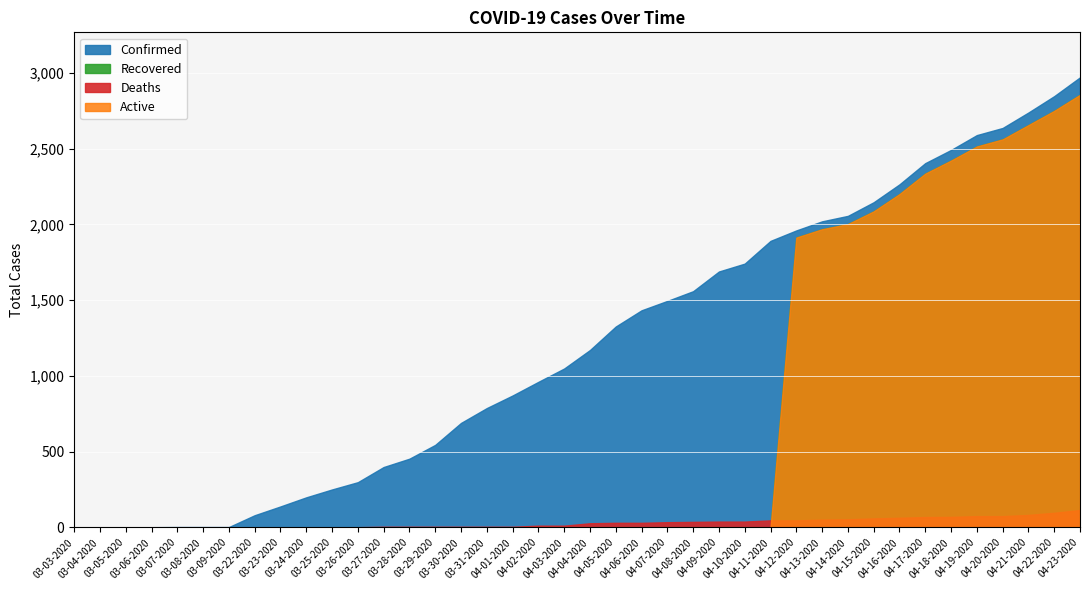

Is it true that Active equals 3714 at 04-18-2020?

False